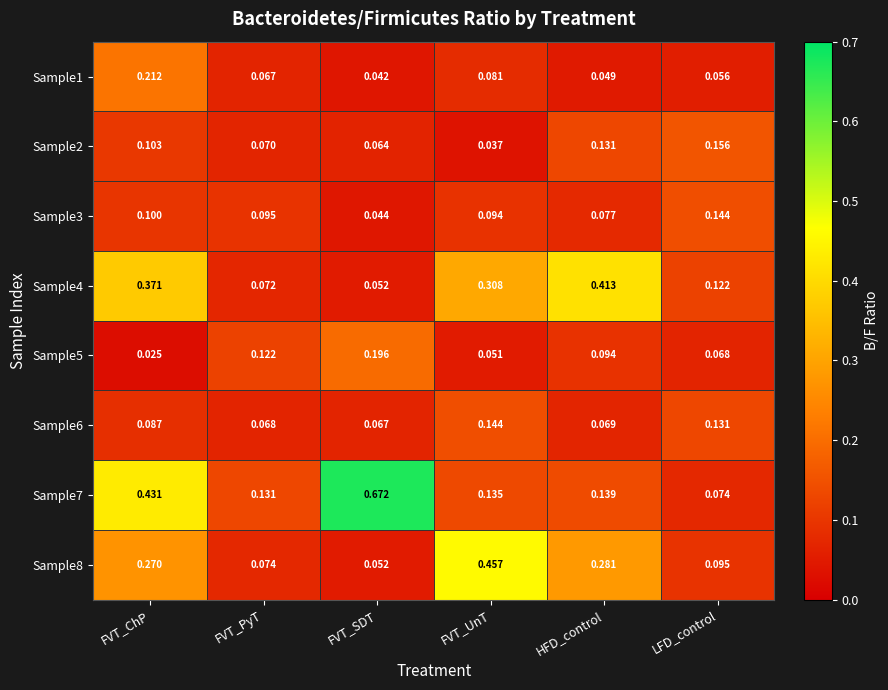

At which label is Sample6 closest to 0?

FVT_SDT